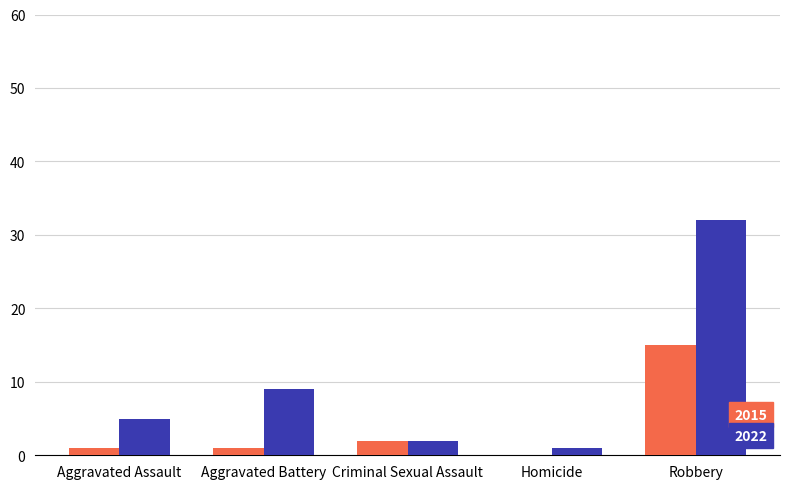

What is the sum of all 2022 values?

49